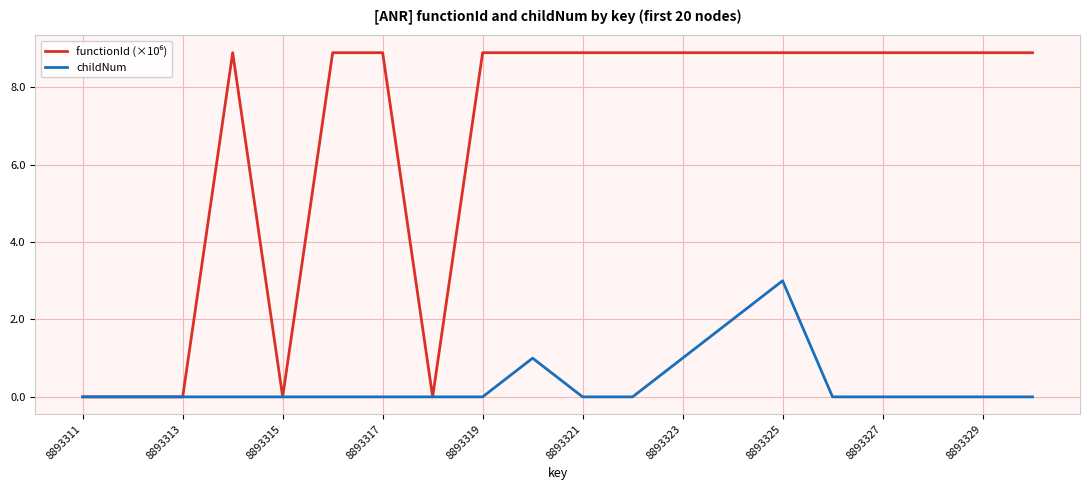

Does the chart display data point markers on the line(s)?

No